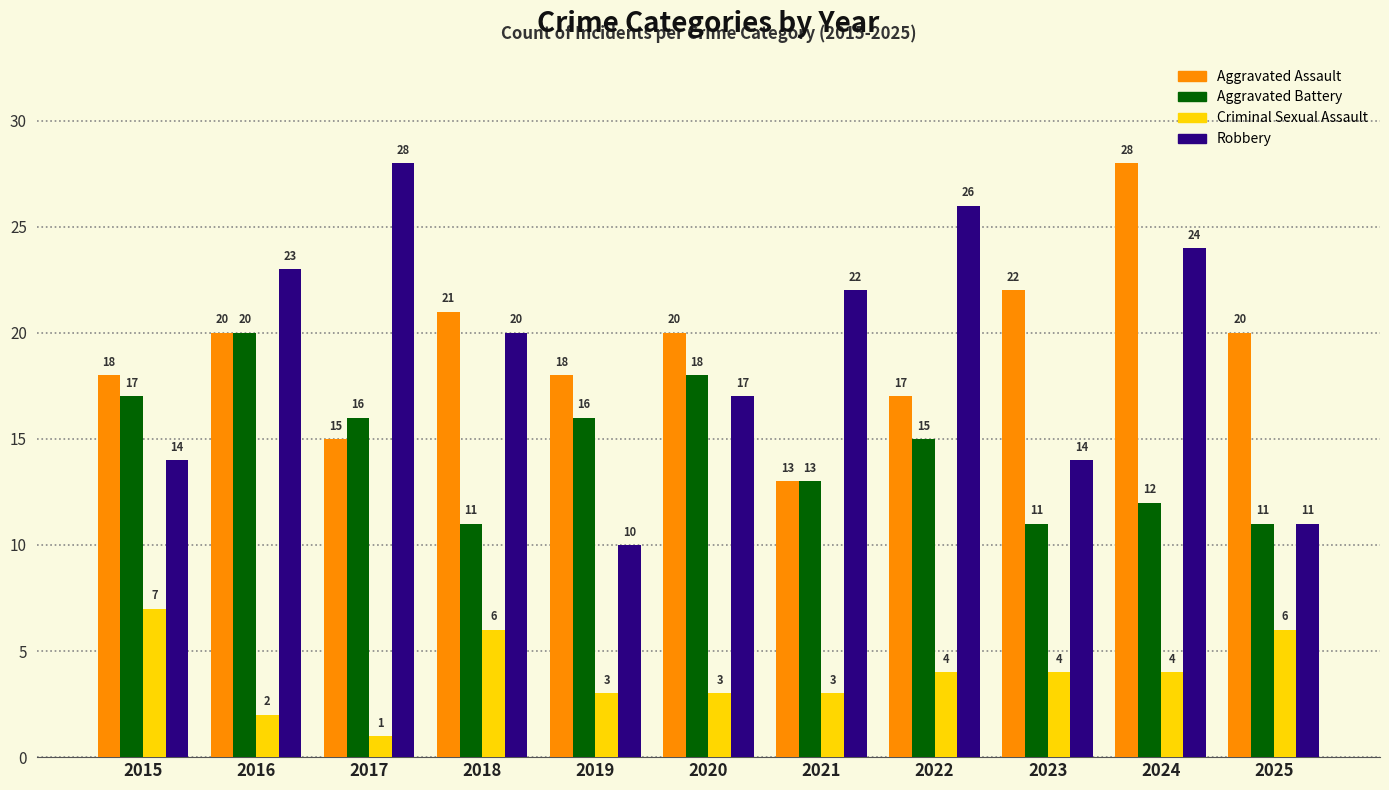

How many series are shown in this chart?

4